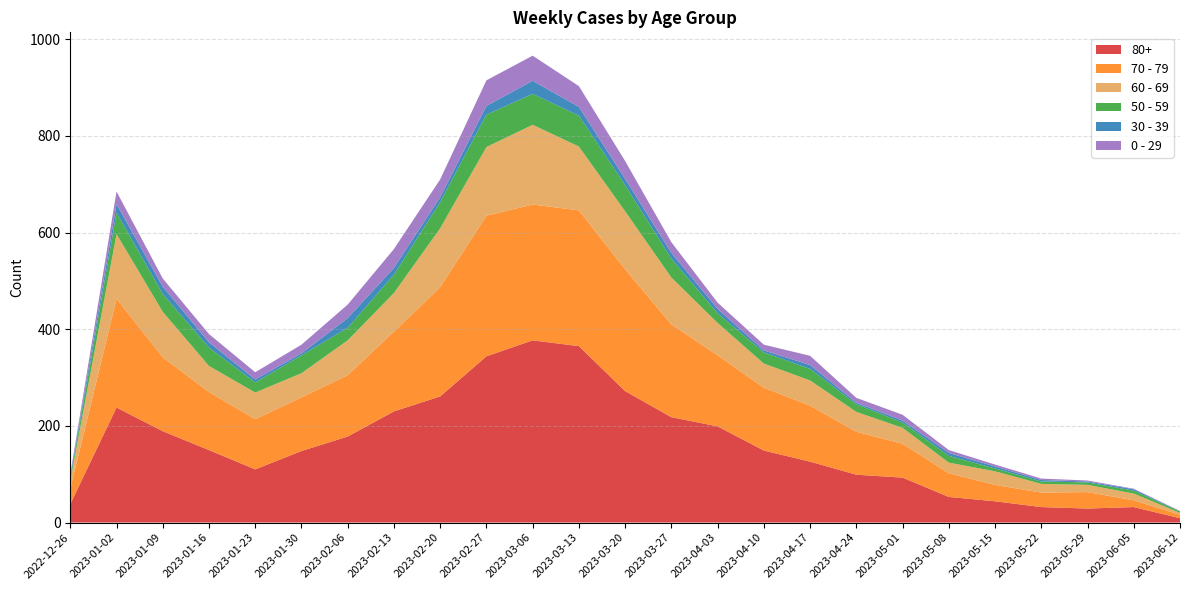

Reading right to left, transcribe all the data shown in this chart.

60 - 69: 4	14	15	18	28	22	33	41	52	50	67	97	120	132	165	142	122	80	72	50	55	54	94	134	16
70 - 79: 7	14	34	30	34	49	70	89	116	130	147	192	252	281	281	291	226	165	127	111	104	120	153	225	32
80+: 9	32	29	32	44	53	93	99	126	149	199	218	272	365	377	344	261	230	178	148	110	150	189	238	38
50 - 59: 3	6	5	5	6	14	11	16	24	23	20	39	54	64	64	67	54	38	26	37	21	38	37	44	5
30 - 39: 0	3	2	3	4	6	4	3	8	4	9	12	13	18	27	18	10	14	20	4	6	11	15	18	5
0 - 29: 1	1	2	3	4	6	12	10	19	12	13	22	37	43	52	53	37	39	28	18	15	17	17	26	4